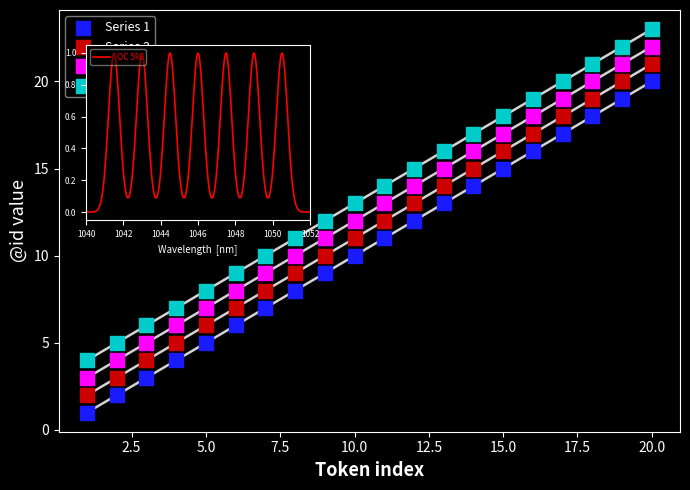

At which category is the sum across all series the highest?

20